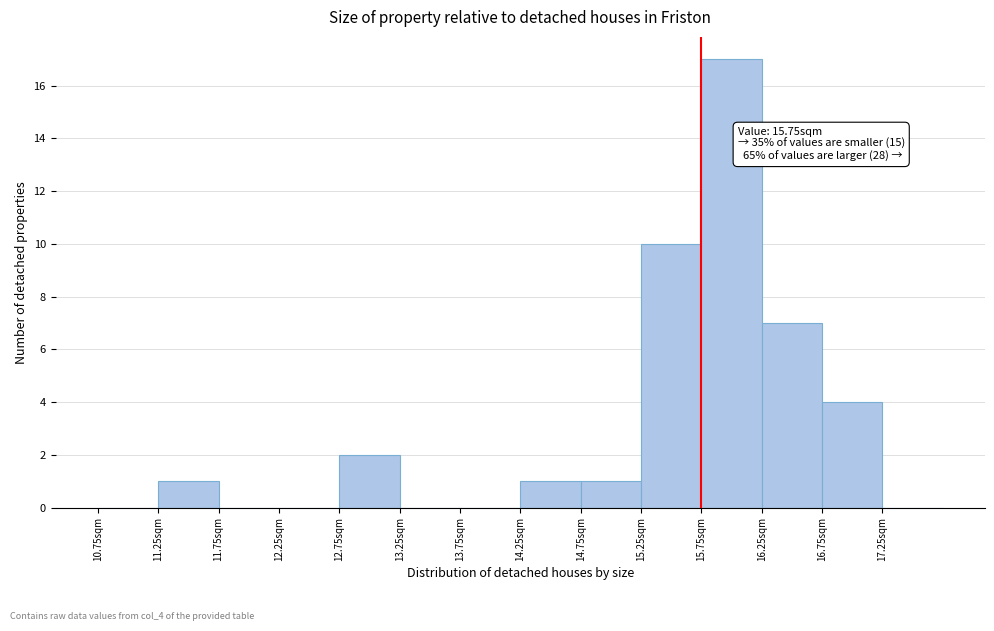

Which range on the x-axis has the tallest bar?

15.75 to 16.25